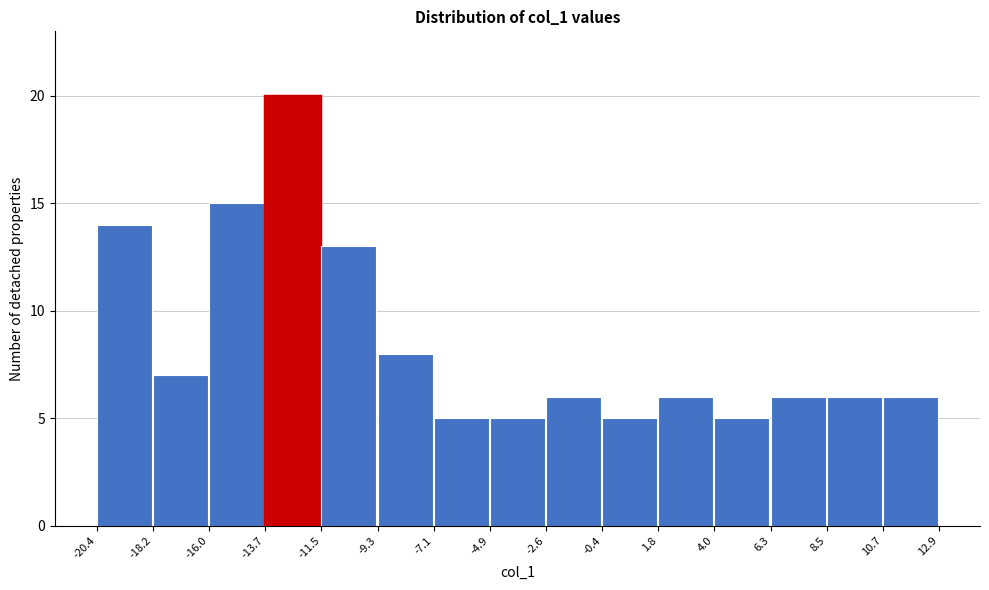

Reading left to right, transcribe this chart: for each bar, give the range it covers on the x-axis and its height. The values are not printed on the chart, so give them approximately, as read against the axis.

-20.4 to -18.2: 14
-18.2 to -16.0: 7
-16.0 to -13.7: 15
-13.7 to -11.5: 20
-11.5 to -9.3: 13
-9.3 to -7.1: 8
-7.1 to -4.9: 5
-4.9 to -2.6: 5
-2.6 to -0.4: 6
-0.4 to 1.8: 5
1.8 to 4.0: 6
4.0 to 6.3: 5
6.3 to 8.5: 6
8.5 to 10.7: 6
10.7 to 12.9: 6